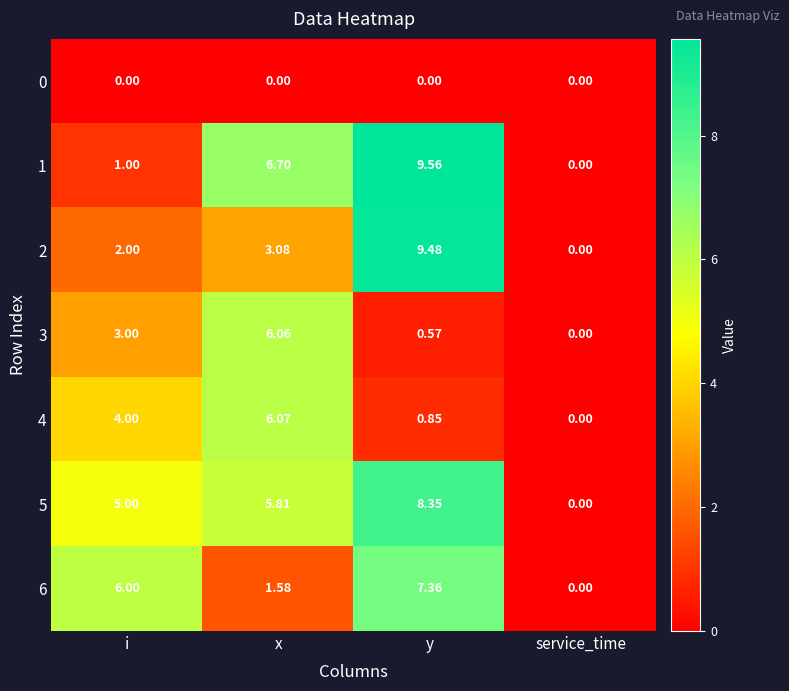

Rank the categories by 5 value from highest to lowest.

y, x, i, service_time